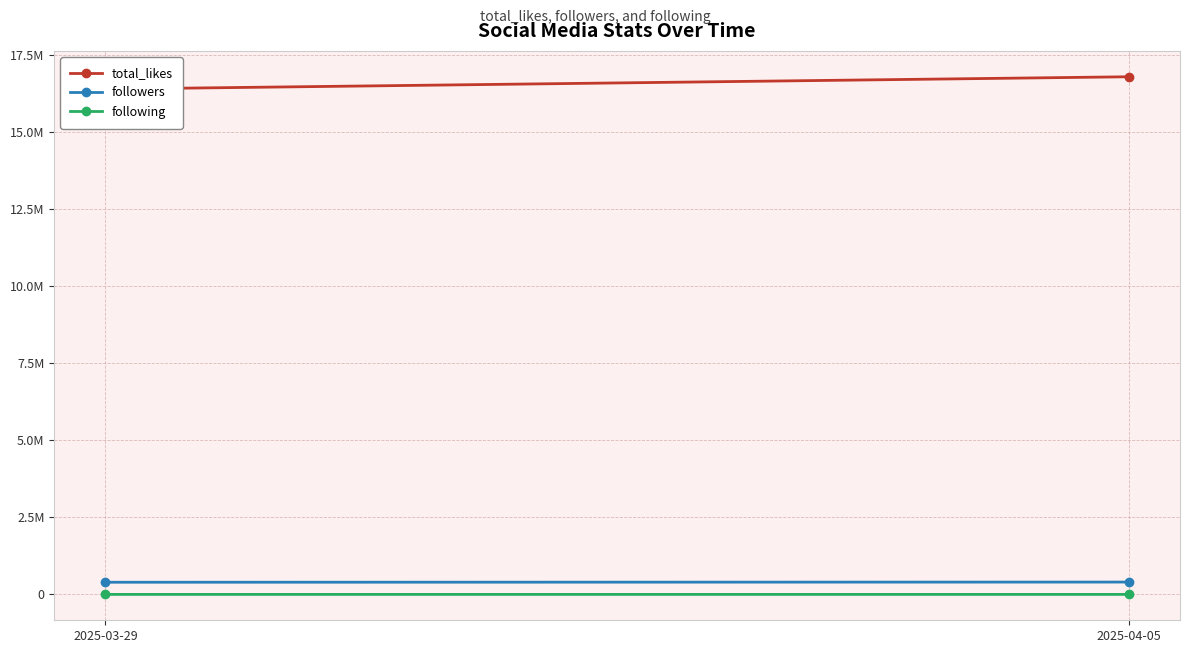

Rank the series at 2025-03-29 from highest to lowest value.

total_likes, followers, following